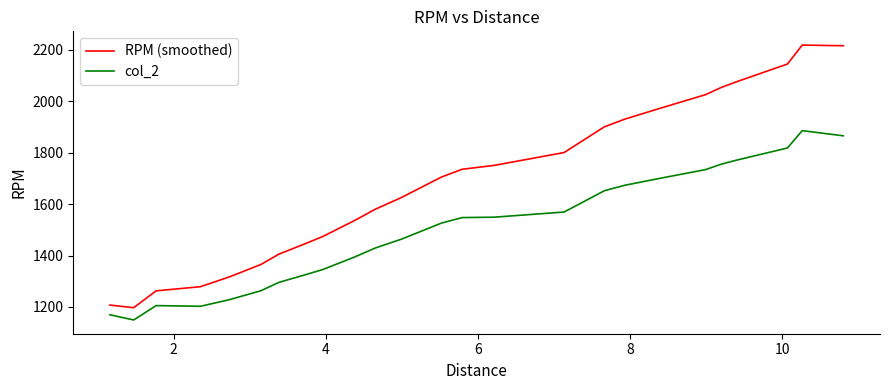

What is the lowest value of the col_2 series?

1149.5